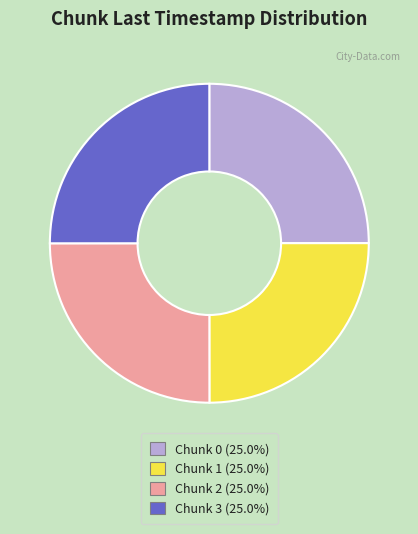

Count the number of slices in the pie.

4